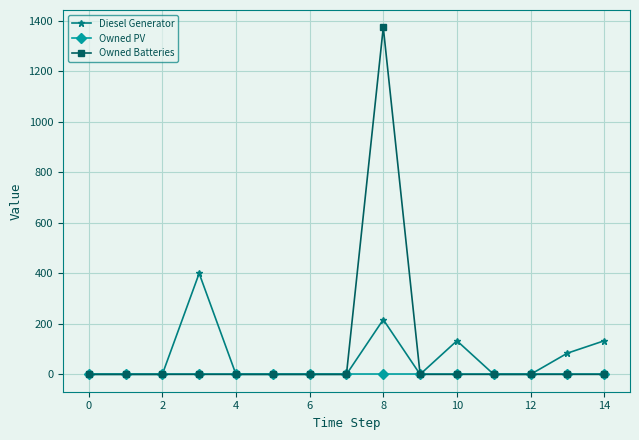

List the series in order of their overall mean, highest first.

Owned Batteries, Diesel Generator, Owned PV